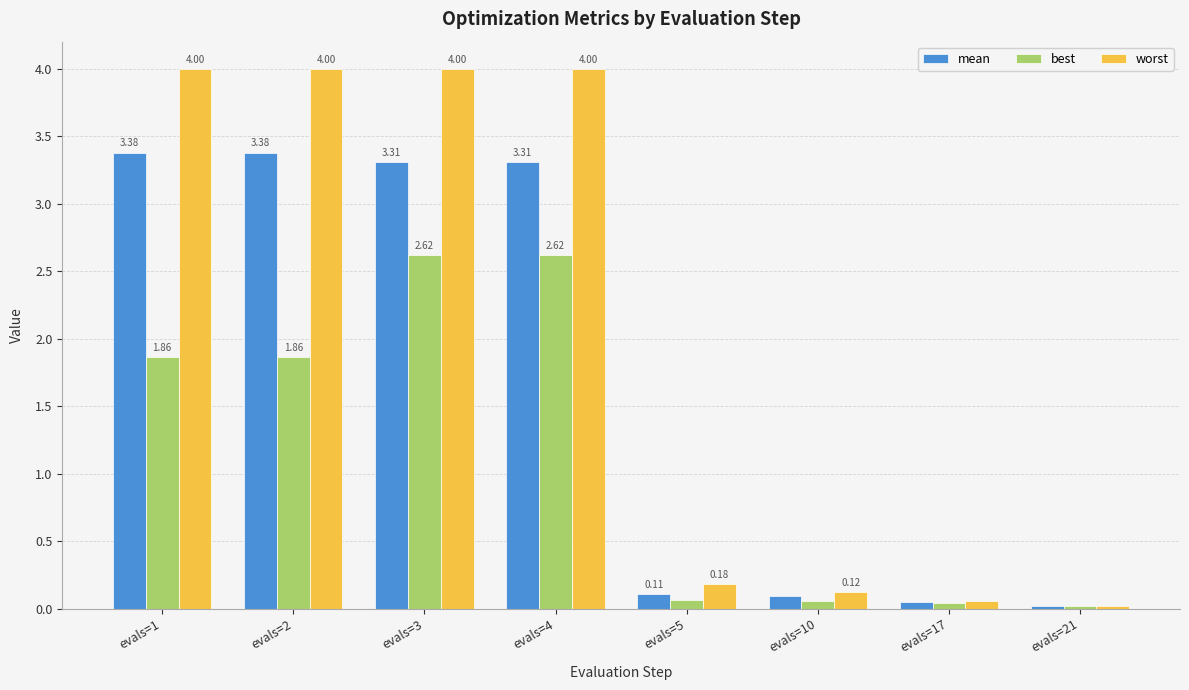

At how many categories does at least one series exceed 1?

4